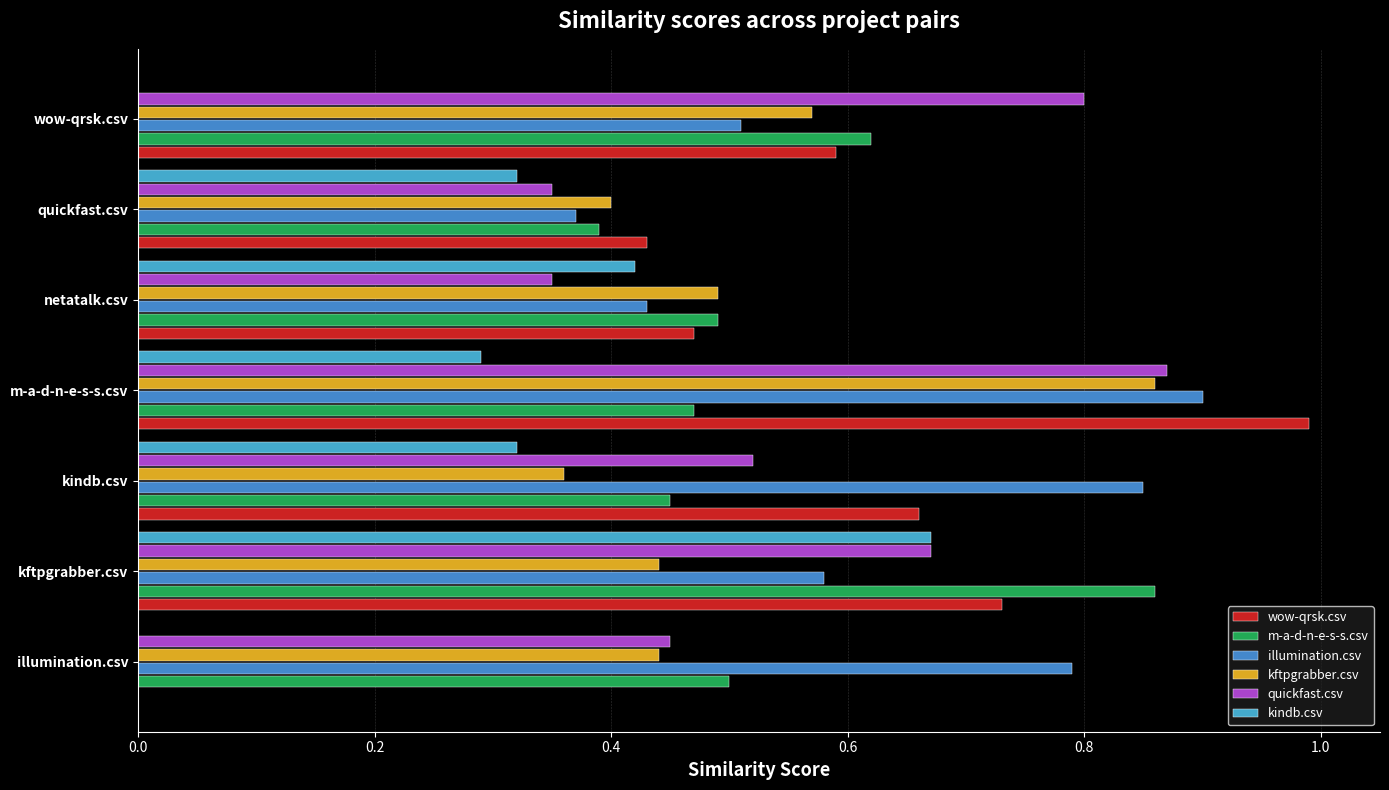

How many data points does each series have?

7